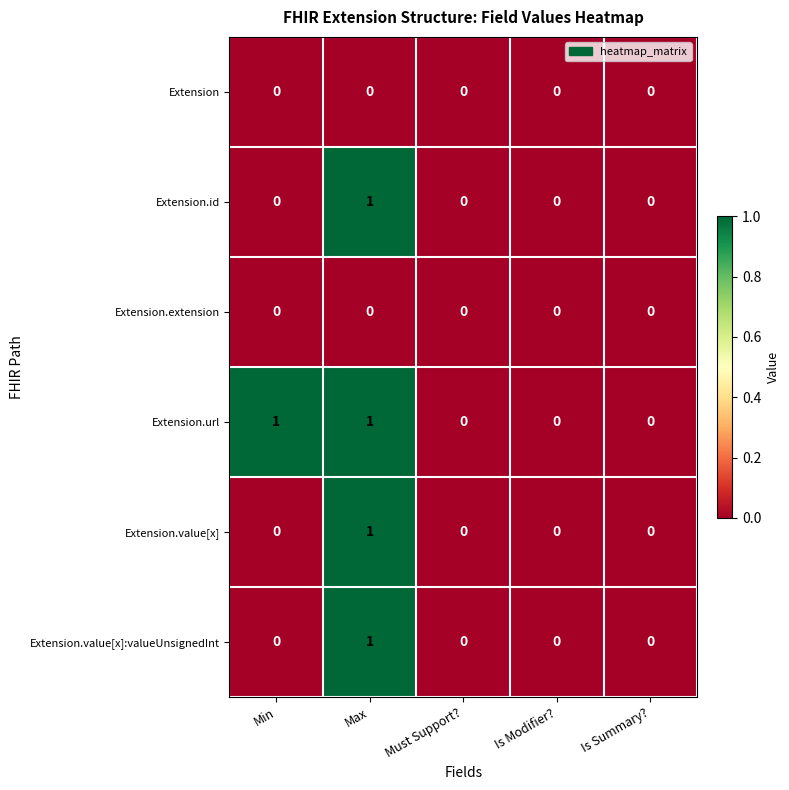

Count the Extension.id values in the range 0 to 1.

5